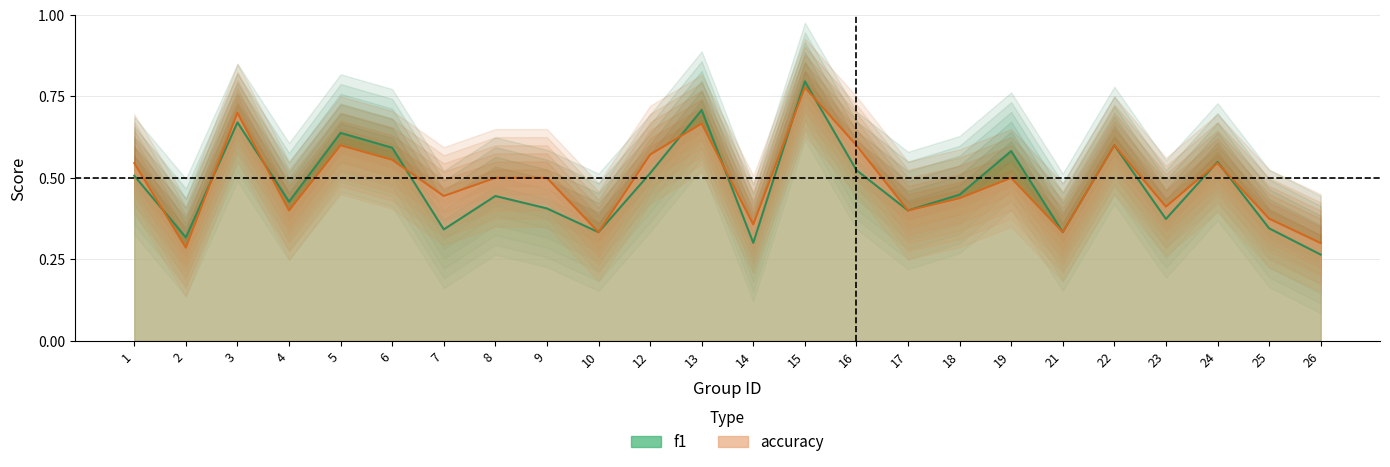

How many times do f1 and accuracy cross each other?

10